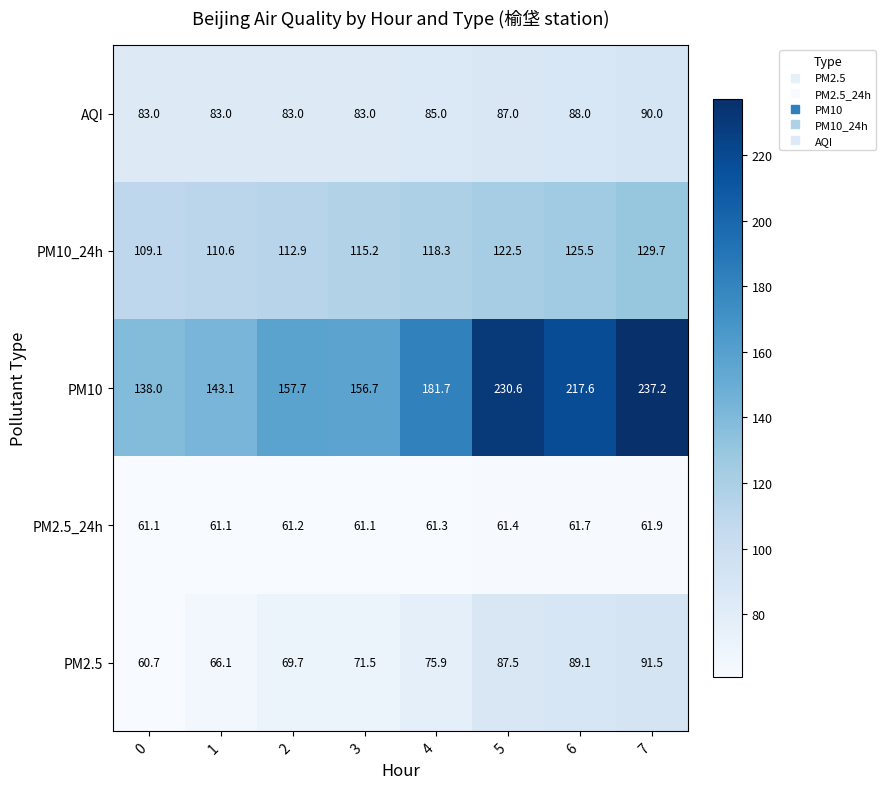

Which series has the largest total across all categories?

PM10